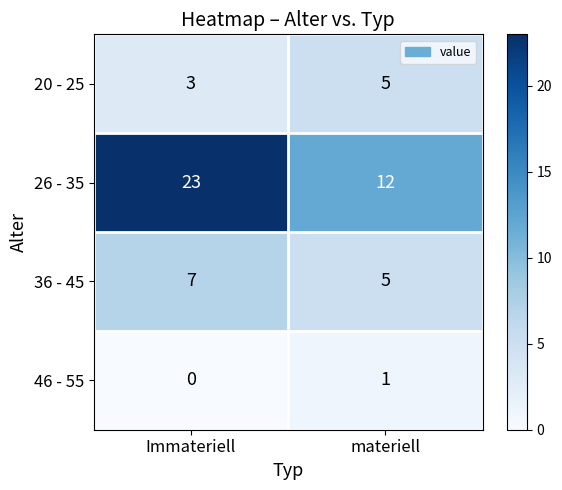

What is the sum of all 20 - 25 values?

8